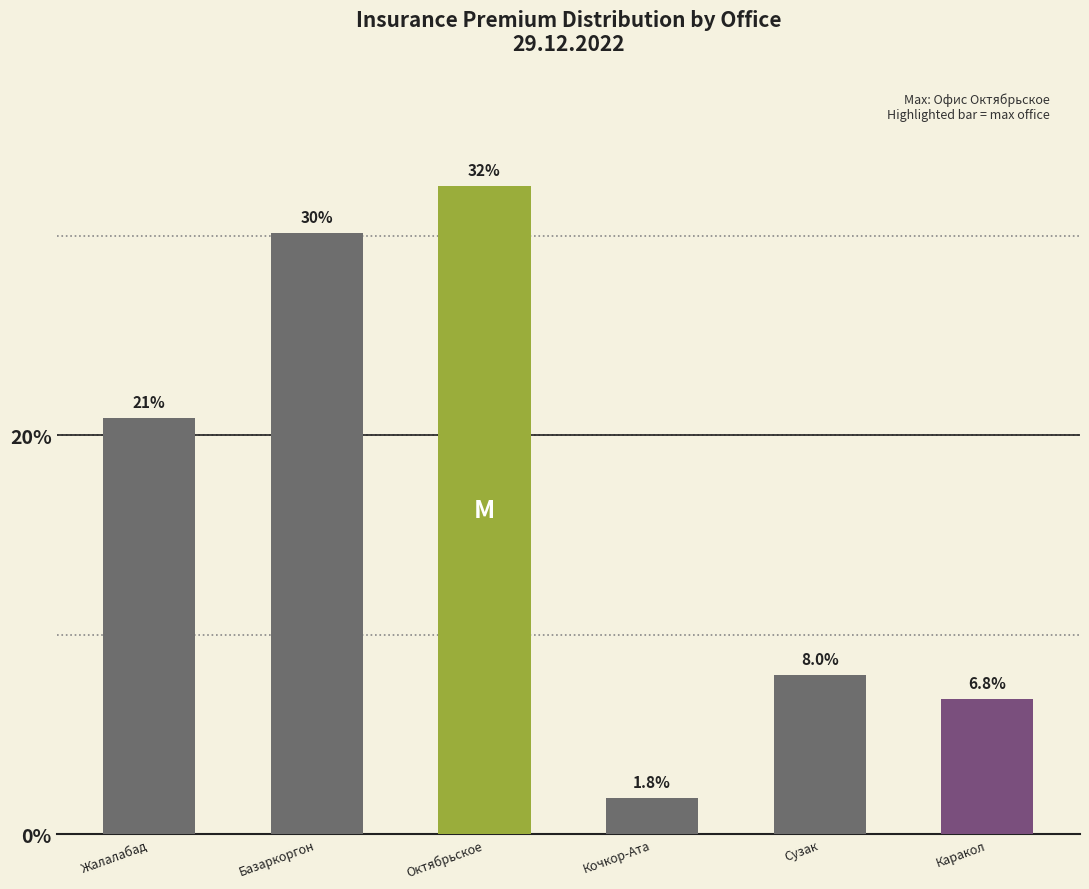

What is the sum of the values at Октябрьское and Сузак?

40.4